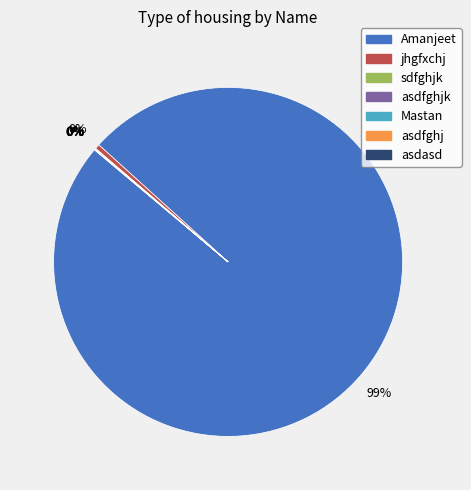

True or false: jhgfxchj accounts for 11% of the total.

False